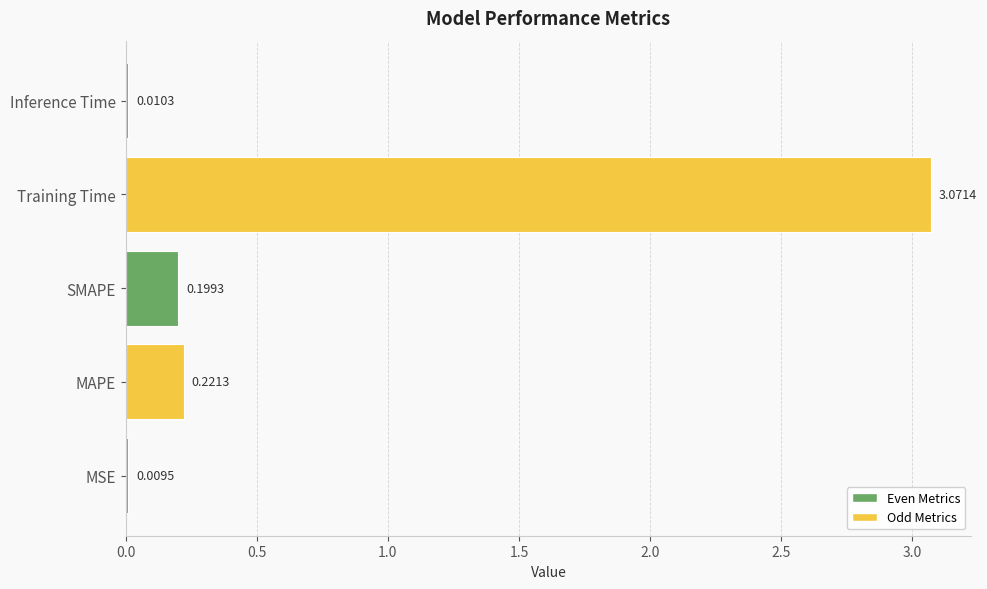

What is the sum of all values?

3.5